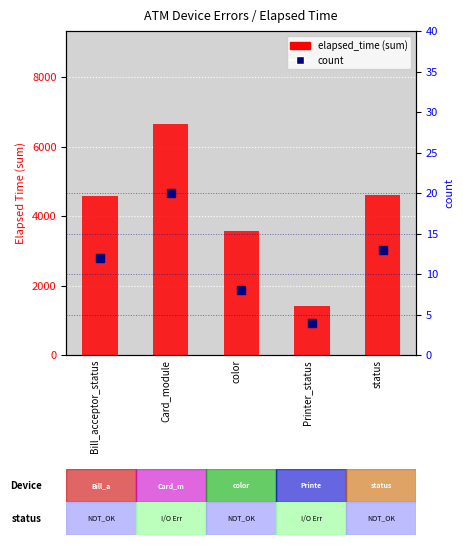

At how many categories does at least one series exceed 1105?

5